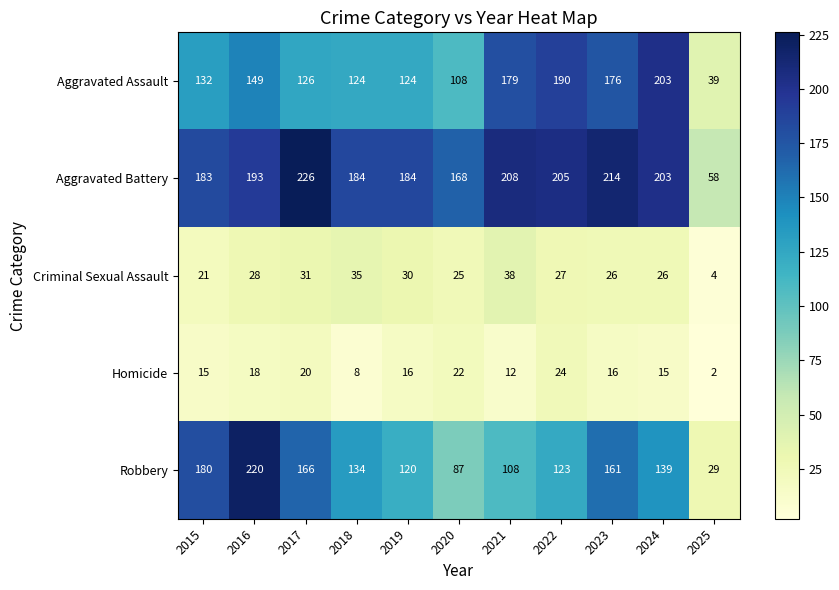

Which series has the widest spread of values?

Robbery